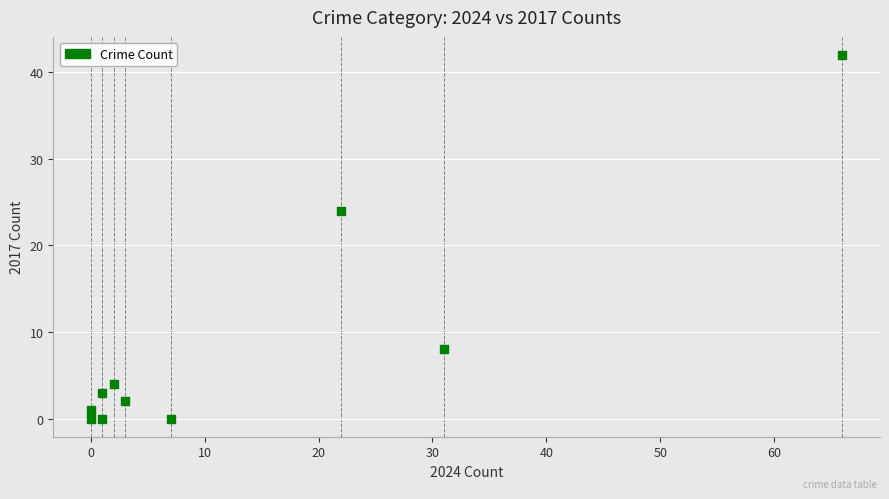

What Y value in the scatter plot is closest to 21?

24